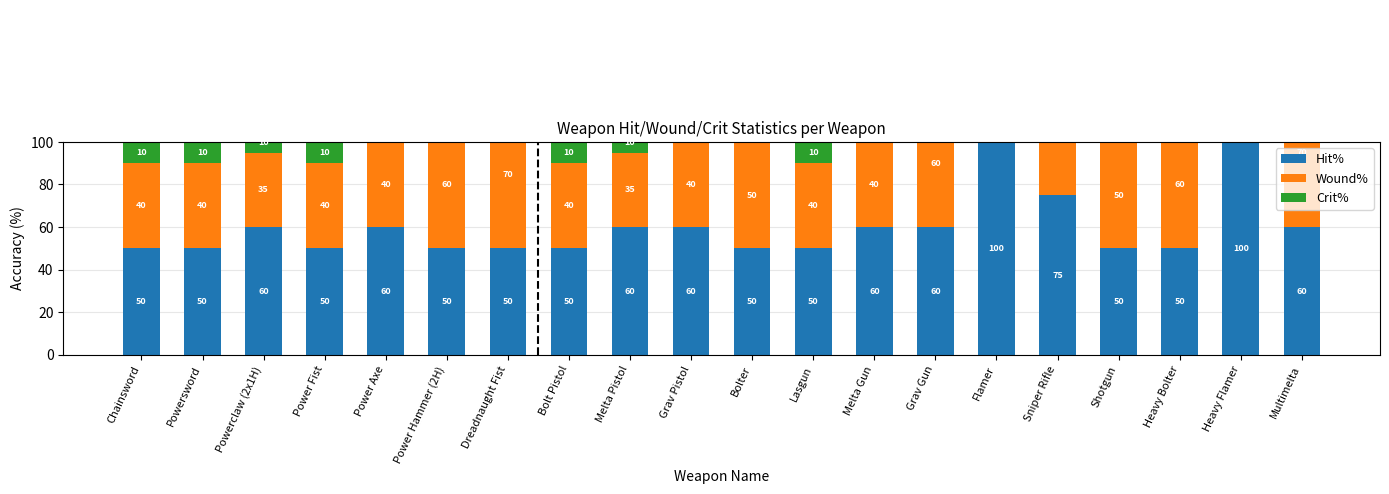

What is the difference between the maximum and minimum values in the Crit% series?

30